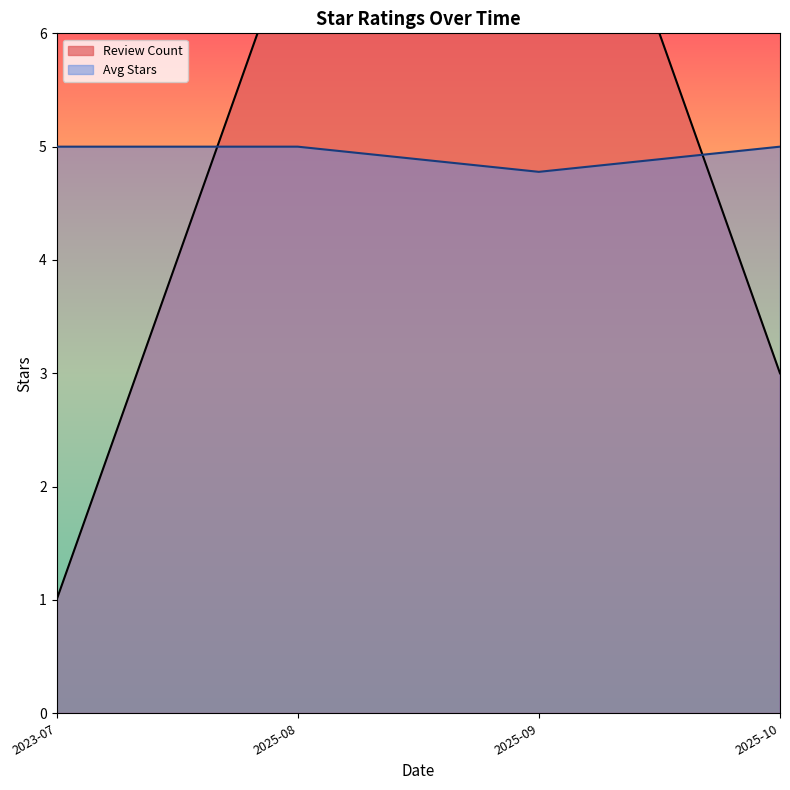

What is the total value across all series at 2025-08?

12.0